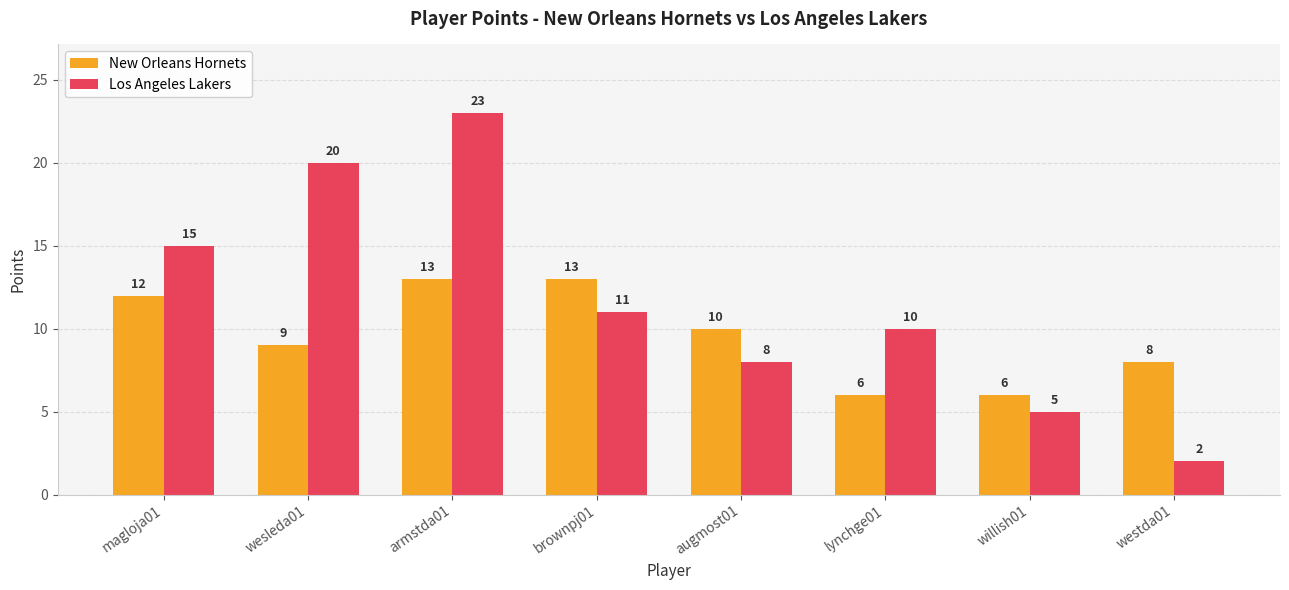

What is the label of the 8th bar from the right?

magloja01